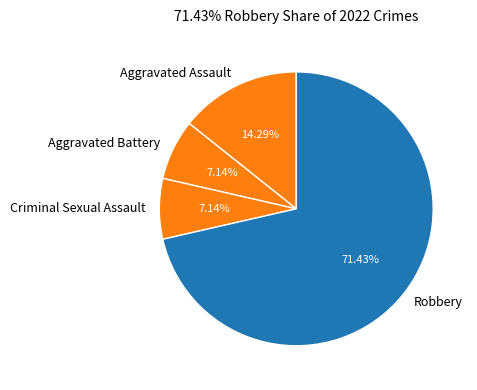

What is the largest slice in the pie chart?

Robbery